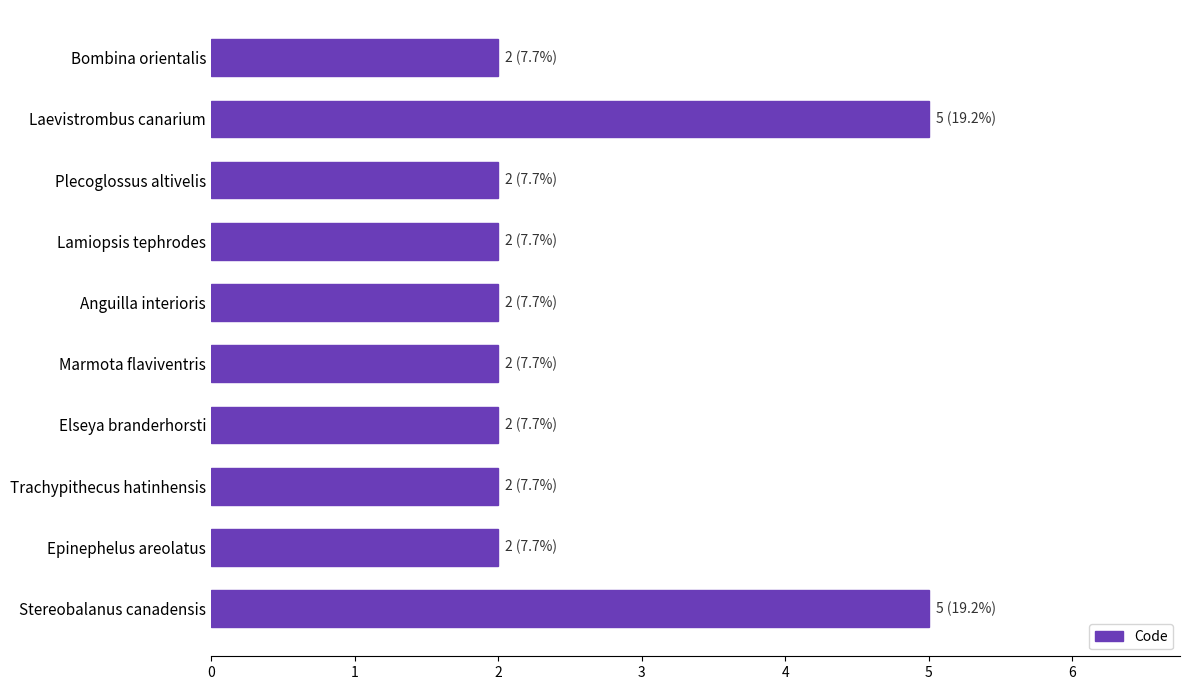

What position from the top is Laevistrombus canarium?

2